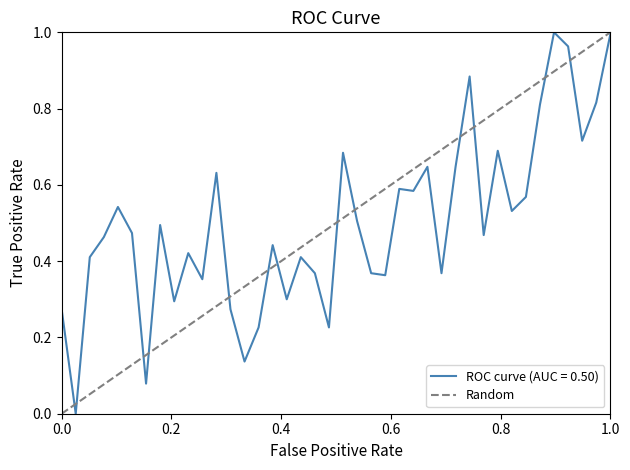

How many values are between 0 and 1?

2